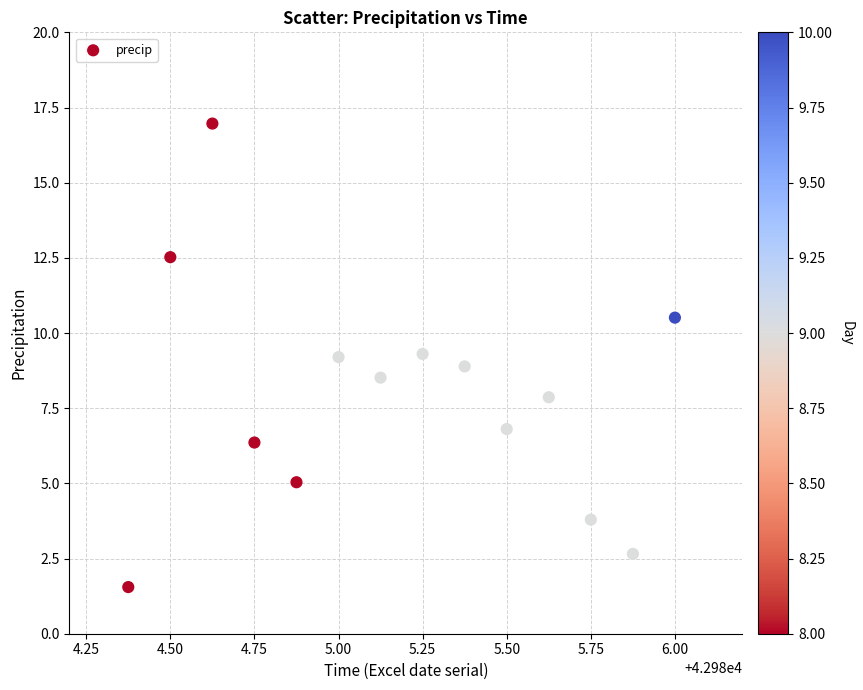

What is the range of X values (max minus min)?

1.6